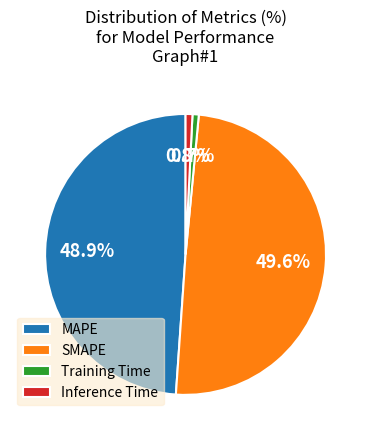

Do Inference Time and Training Time together represent more than half of the pie?

No